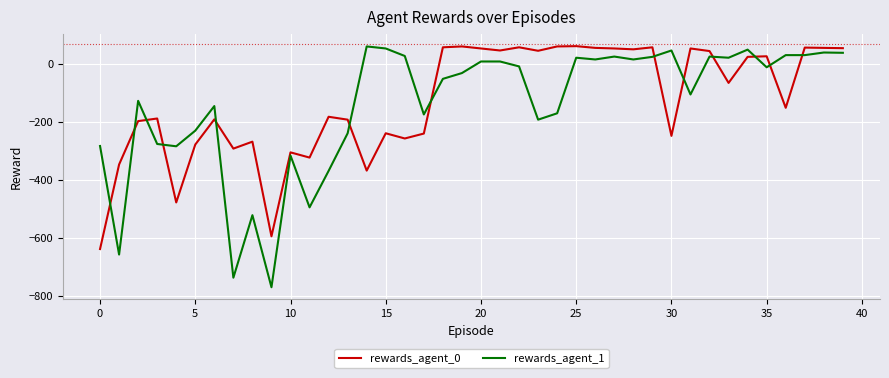

Which series has the widest spread of values?

rewards_agent_1